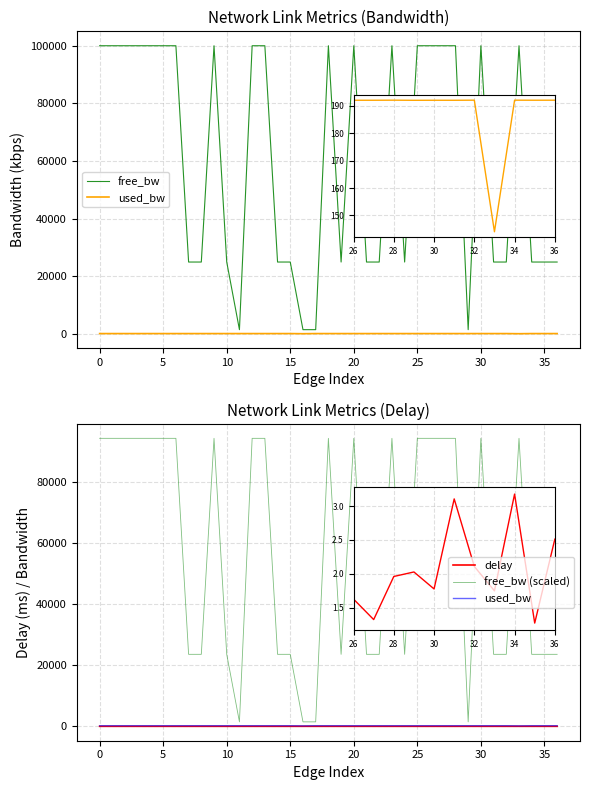

What are all the series names shown in the legend?

free_bw, used_bw, delay, free_bw (scaled)